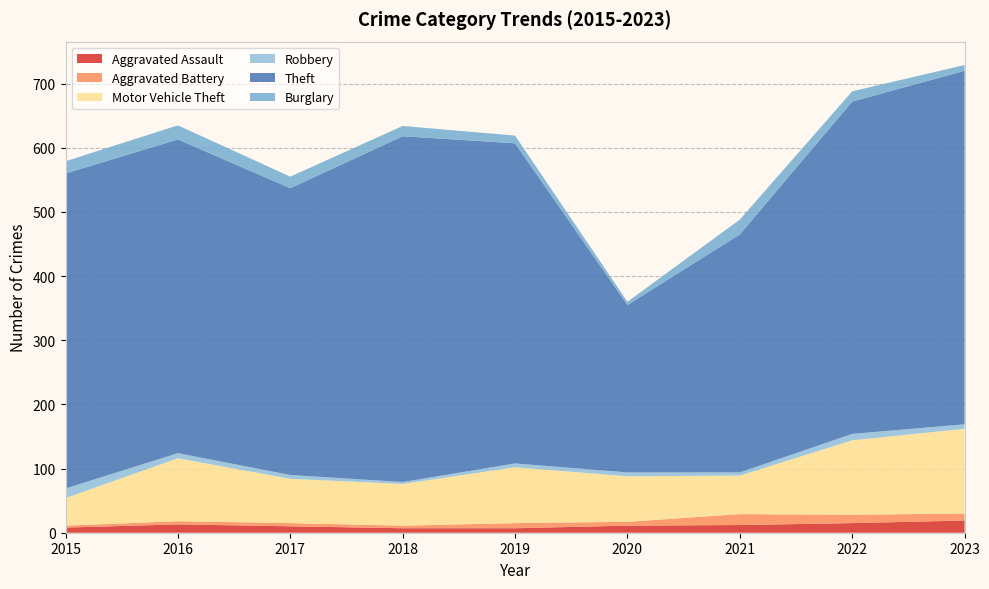

Reading right to left, extract all data points from this chart.

Aggravated Assault: 2023=19	2022=15	2021=12	2020=11	2019=7	2018=7	2017=10	2016=13	2015=8
Aggravated Battery: 2023=11	2022=13	2021=17	2020=6	2019=8	2018=4	2017=5	2016=5	2015=3
Motor Vehicle Theft: 2023=132	2022=116	2021=60	2020=71	2019=87	2018=65	2017=69	2016=98	2015=43
Robbery: 2023=7	2022=10	2021=5	2020=6	2019=6	2018=3	2017=6	2016=8	2015=15
Theft: 2023=551	2022=518	2021=371	2020=261	2019=499	2018=539	2017=447	2016=489	2015=491
Burglary: 2023=9	2022=16	2021=23	2020=5	2019=12	2018=16	2017=18	2016=22	2015=19